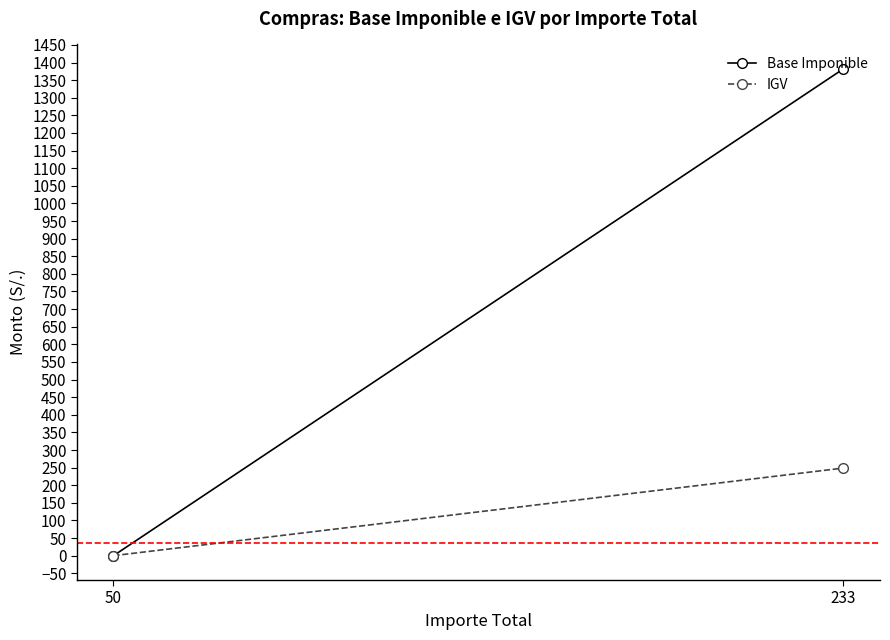

How many data points in Base Imponible are less than 1382?

1